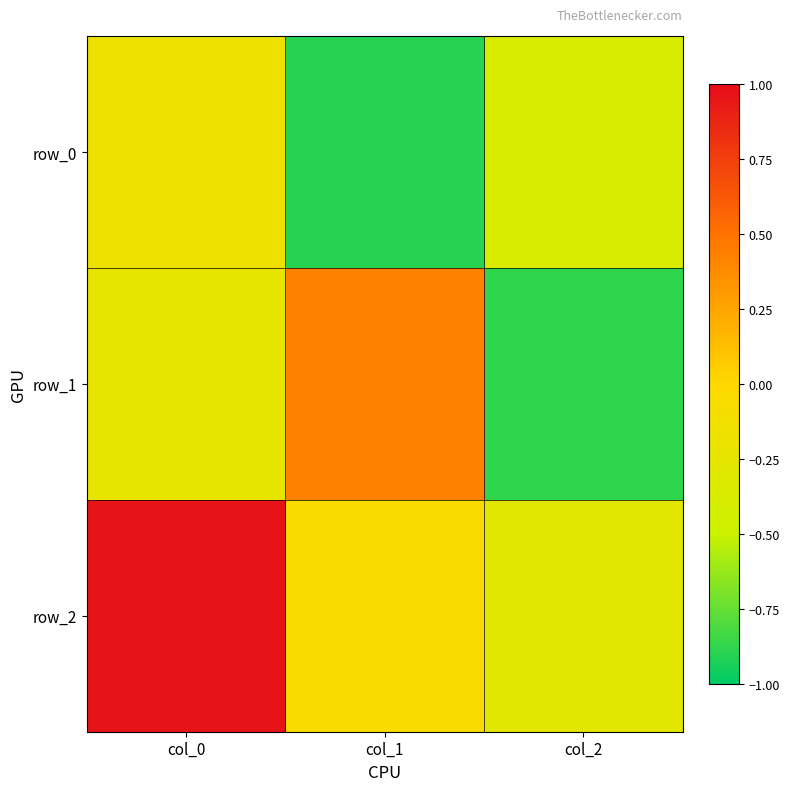

What is the difference between the row_1 values at col_2 and col_0?

0.6